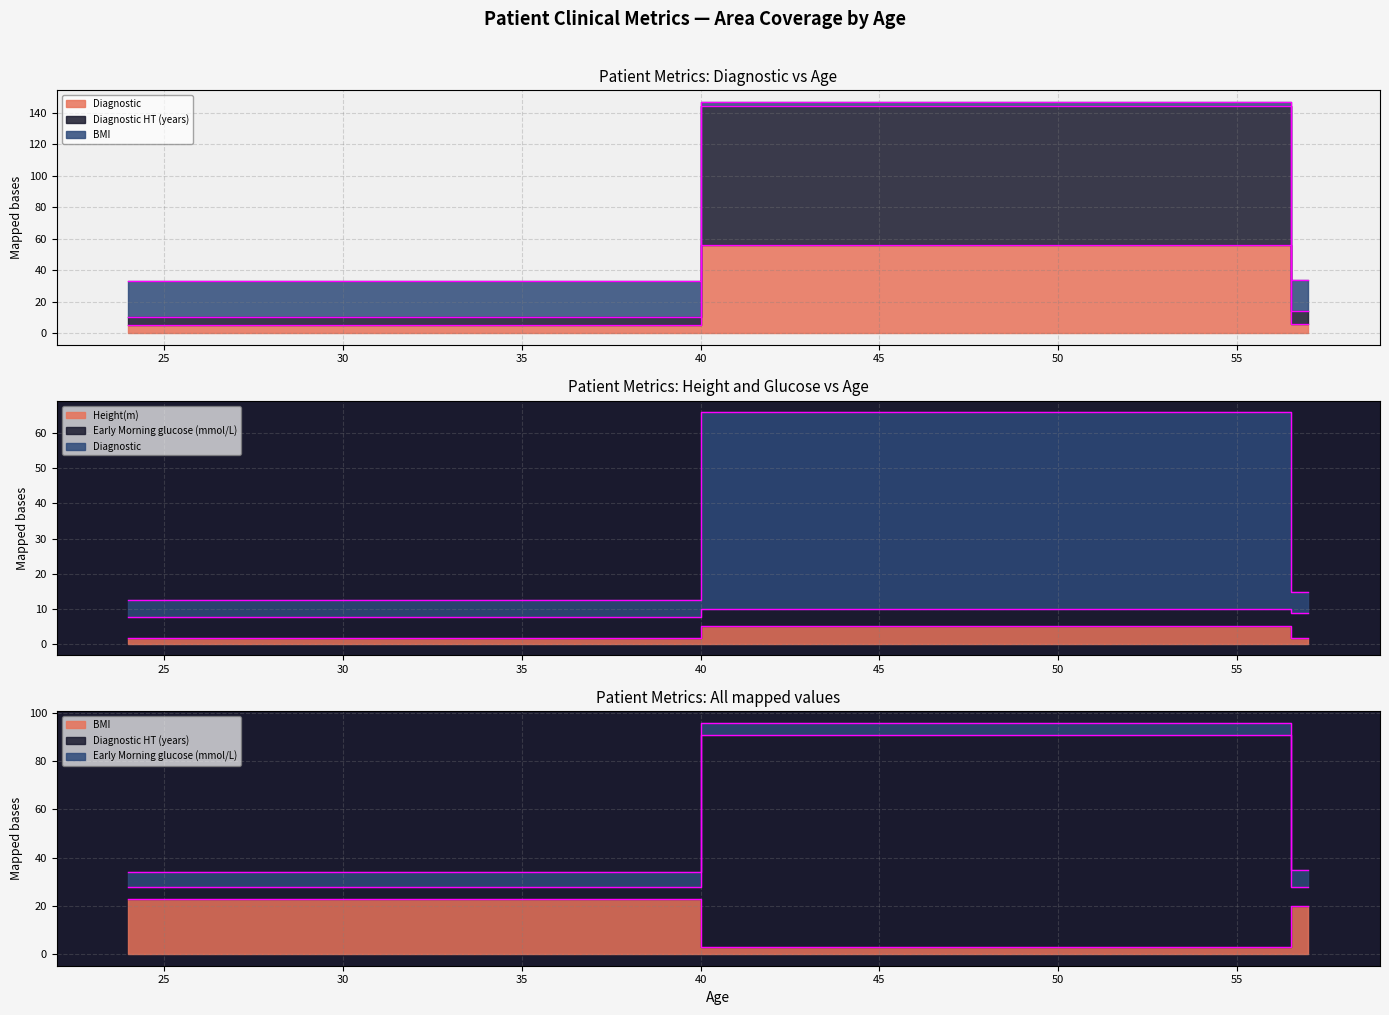

Which series has the widest spread of values?

Diagnostic HT (years)